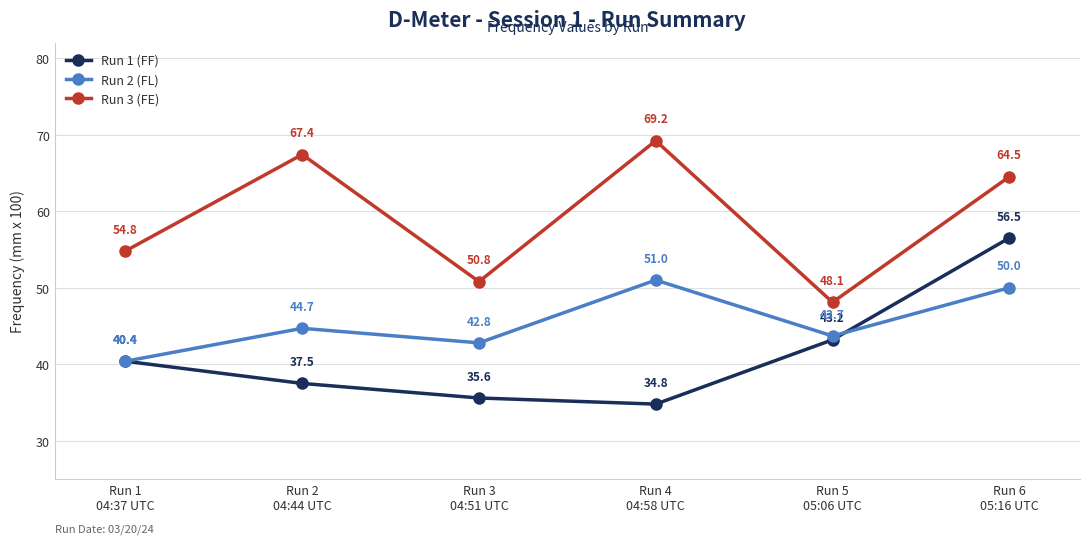

True or false: Run 3 (FE) has a value of 69.2 at Run 4
04:58 UTC.

True